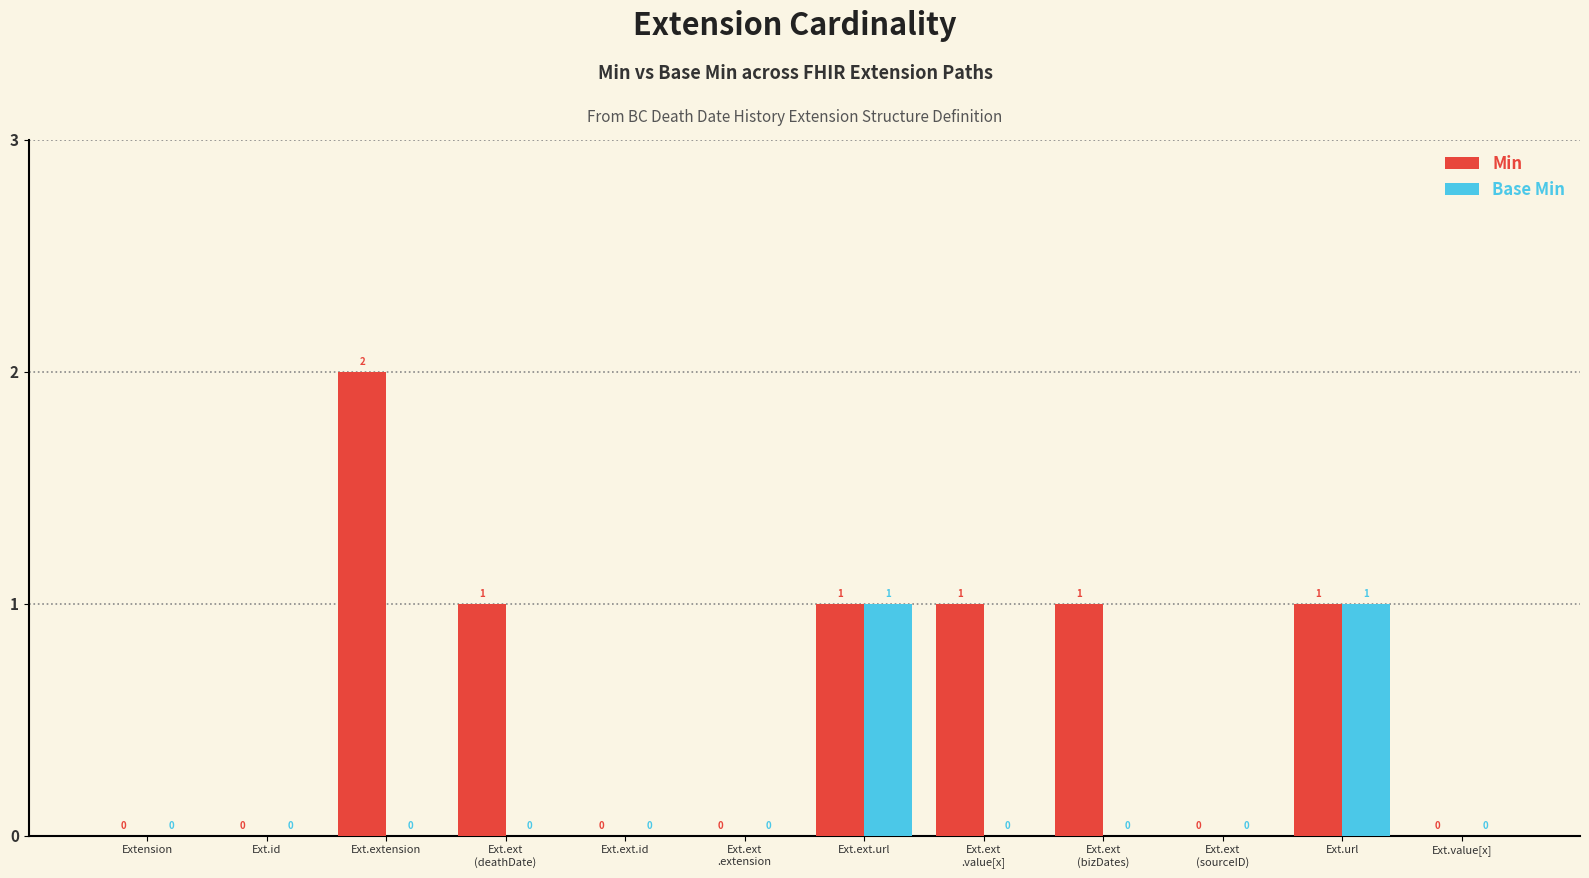

What is the sum of all Min values?

7